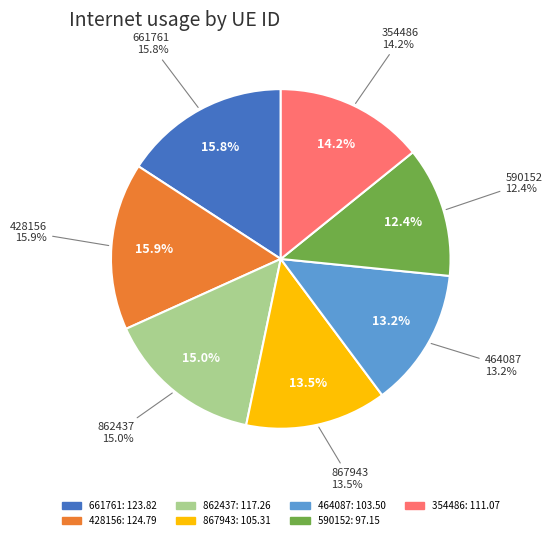

To the nearest percent, what is the average slice percentage?

14%